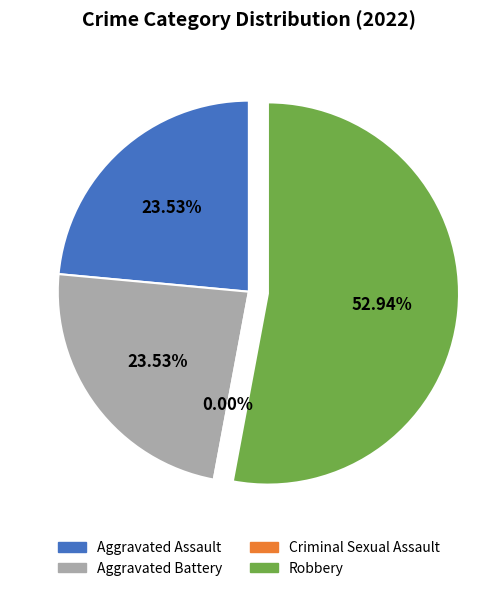

How much of the chart is everything except Criminal Sexual Assault?

100.0%